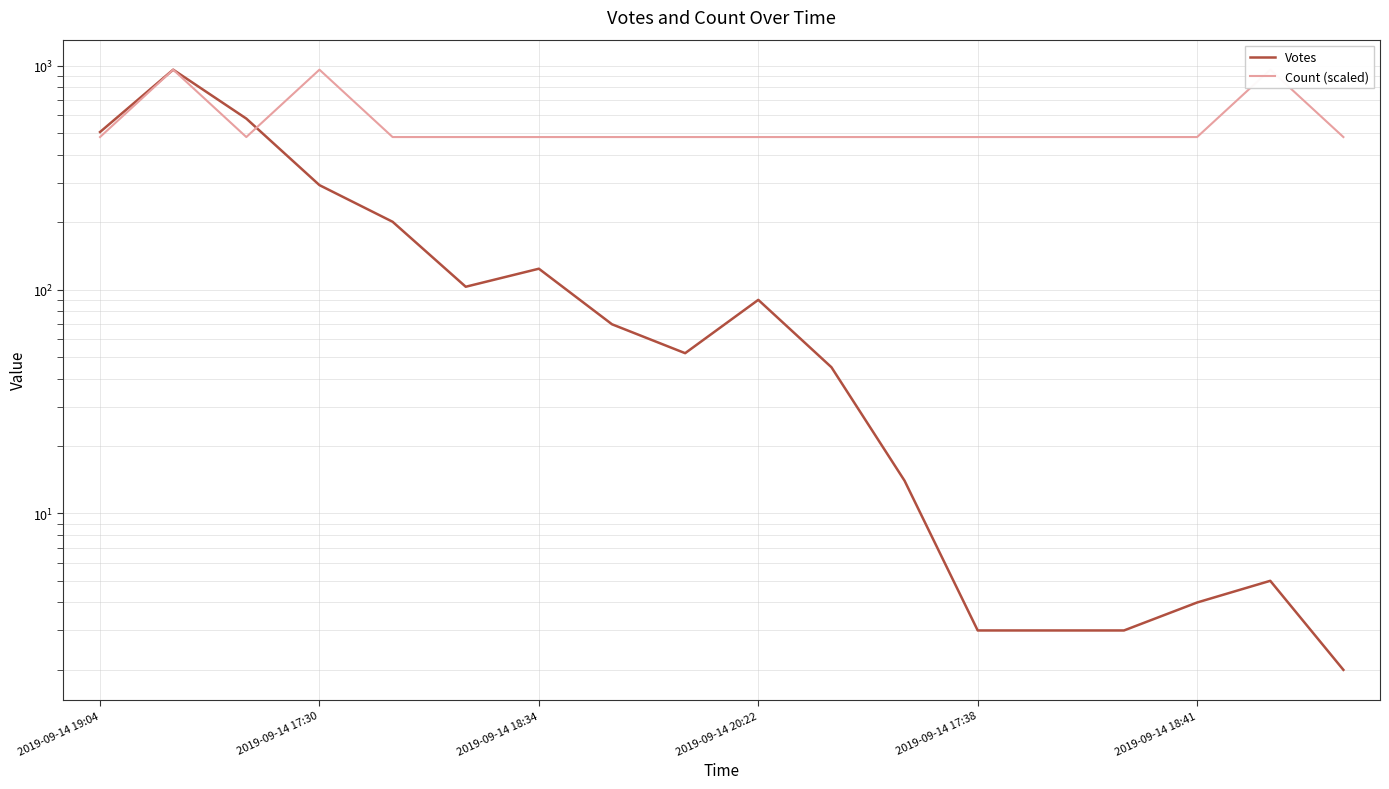

What is the average value of the Votes series?

170.0